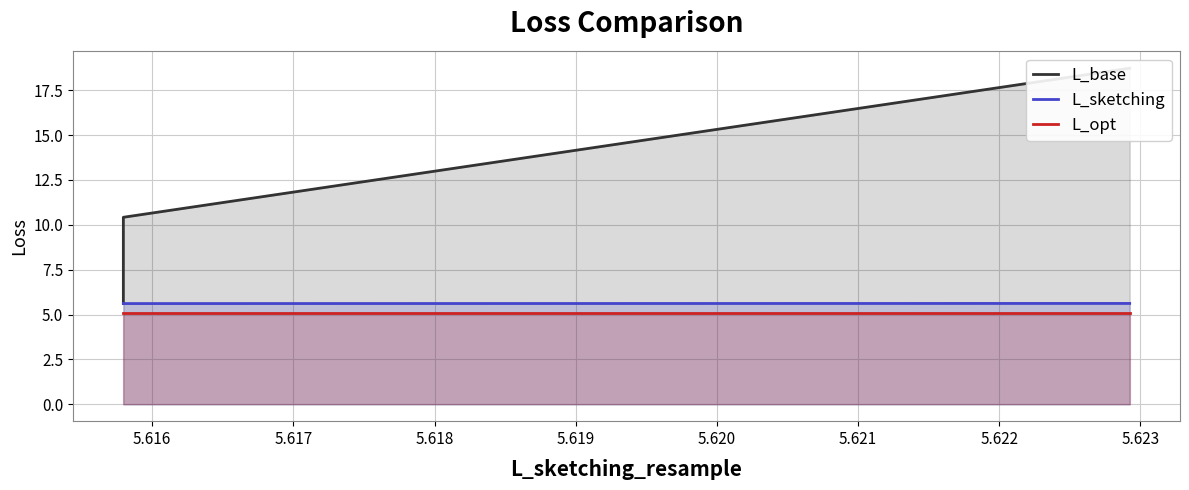

Where is L_opt nearest to the value 5?

5.615